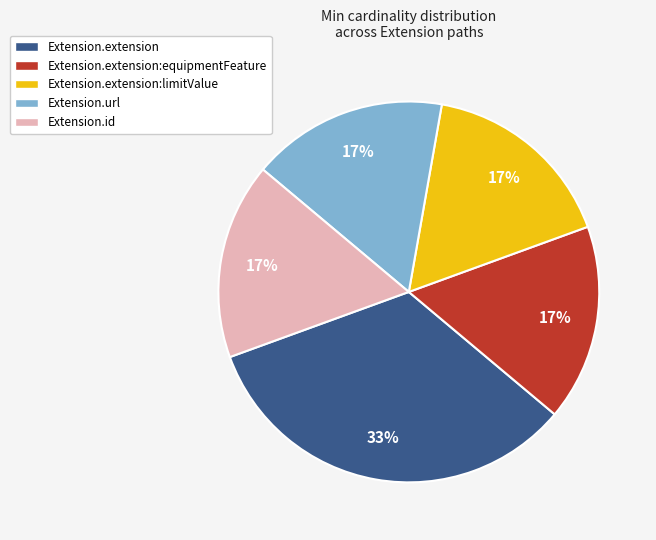

Is there any slice that represents more than half of the pie?

No